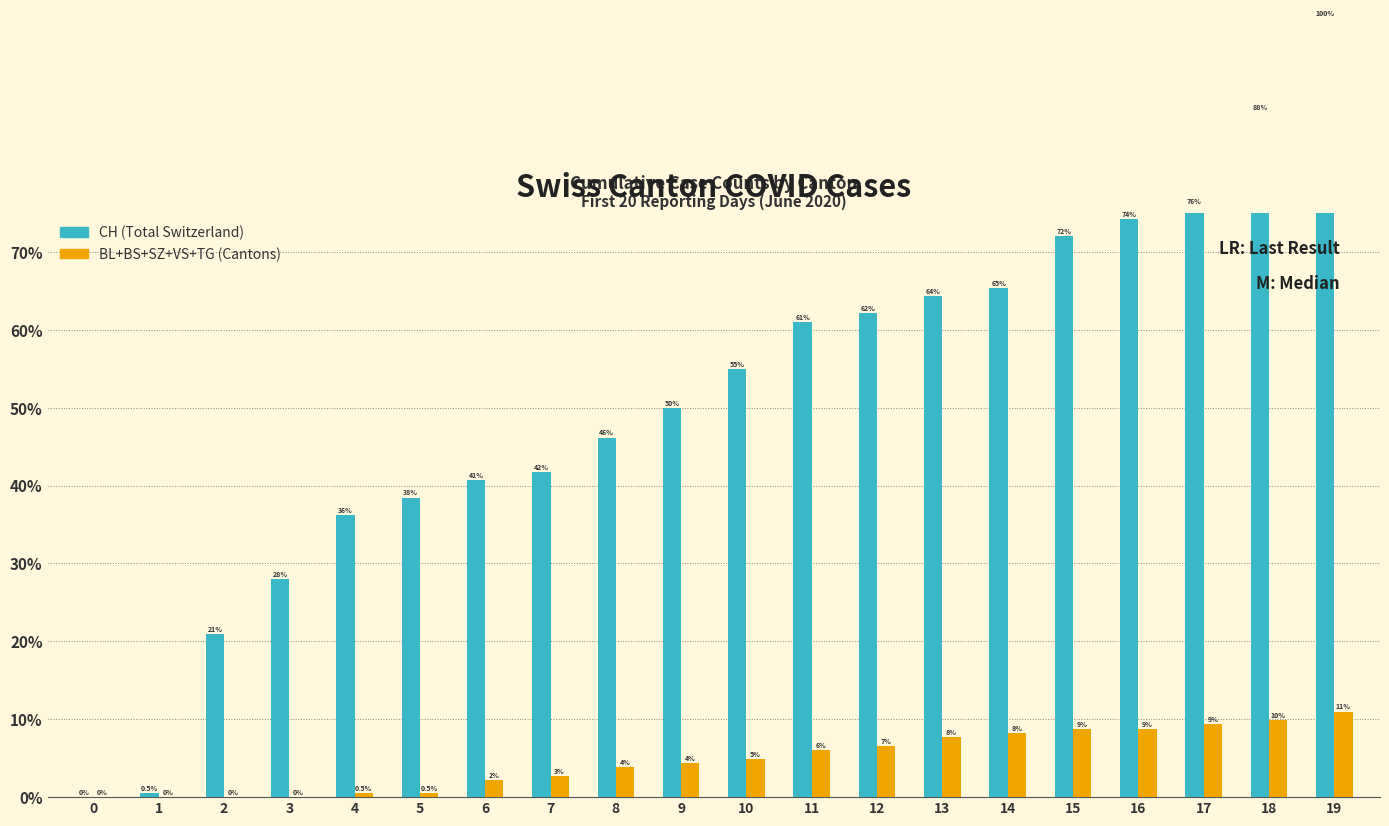

Rank the series by their maximum value, from lowest to highest.

BL+BS+SZ+VS+TG, CH